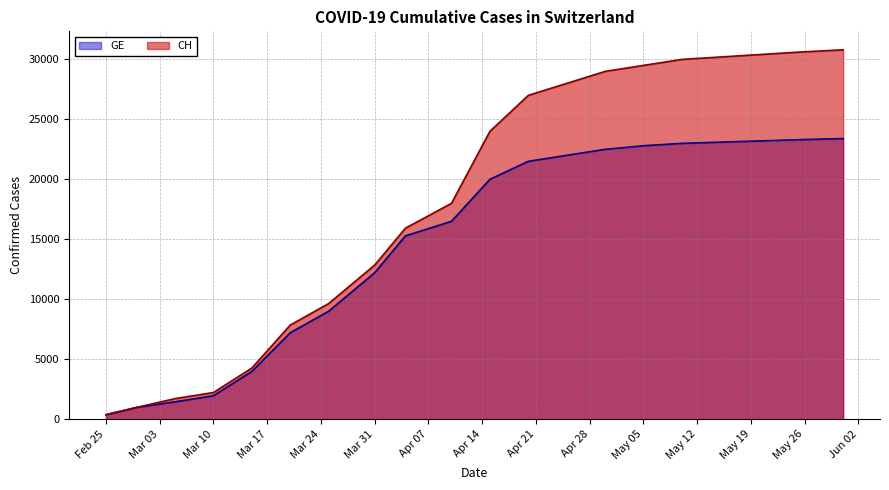

What is the minimum value shown in the chart?

375